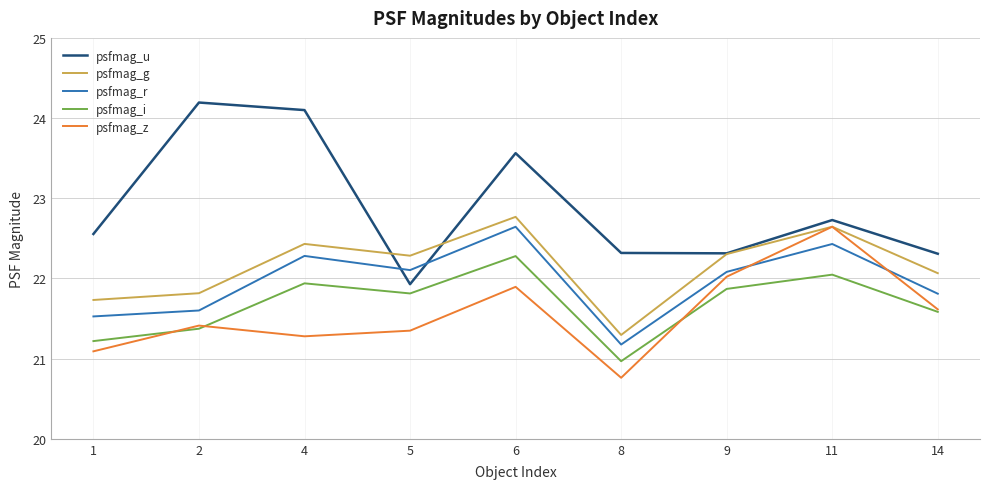

At which category does psfmag_u reach its first local peak?

2